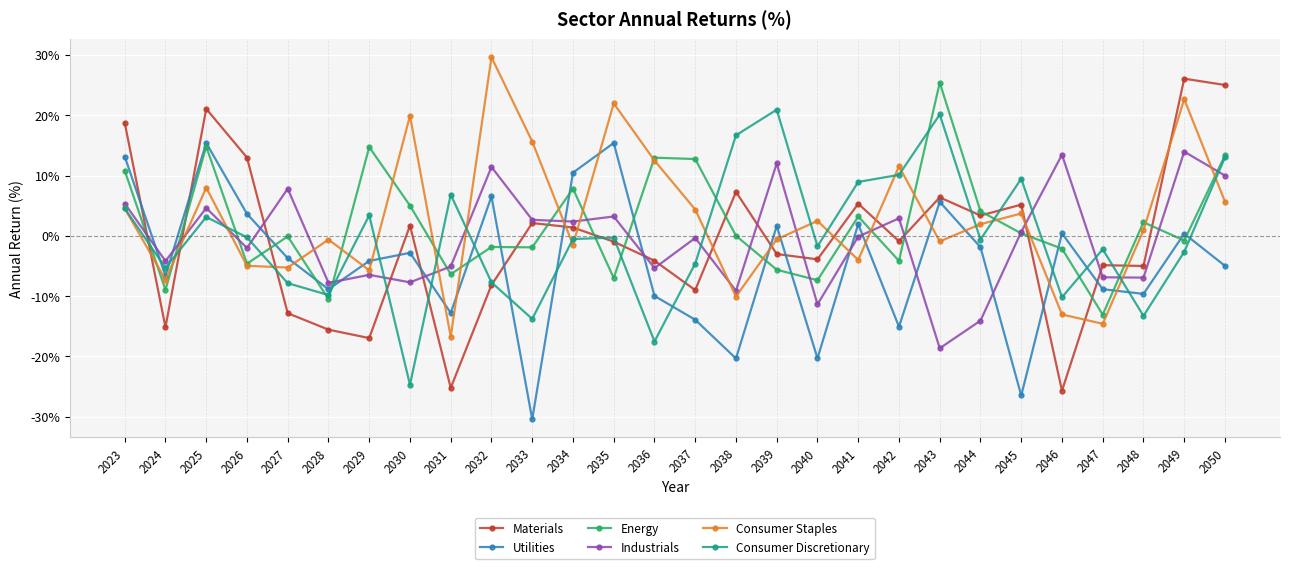

True or false: Consumer Staples and Materials cross at least once.

True